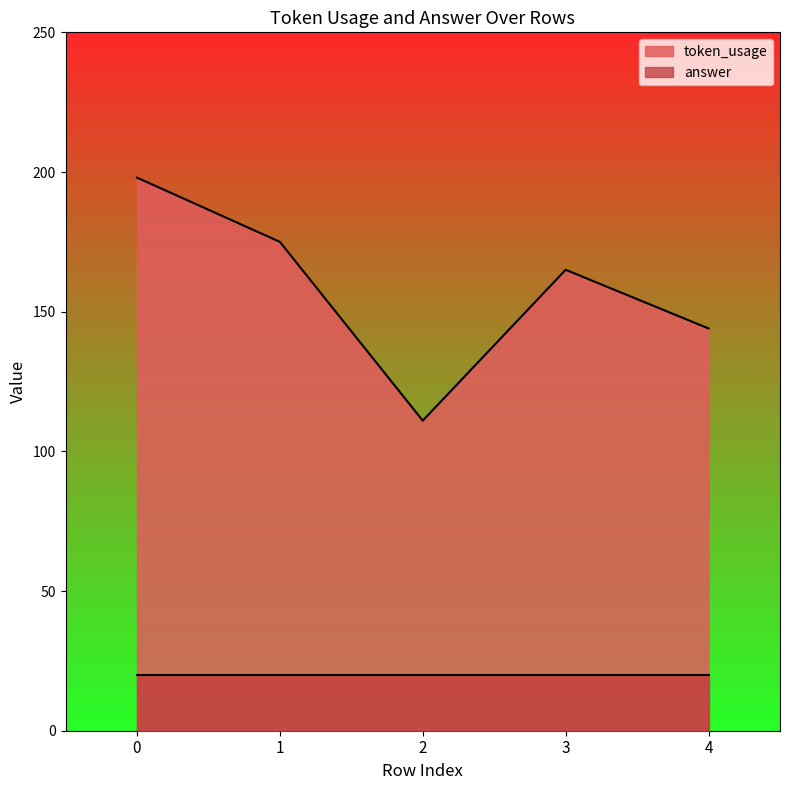

What is the value of the 3rd point from the left?

111